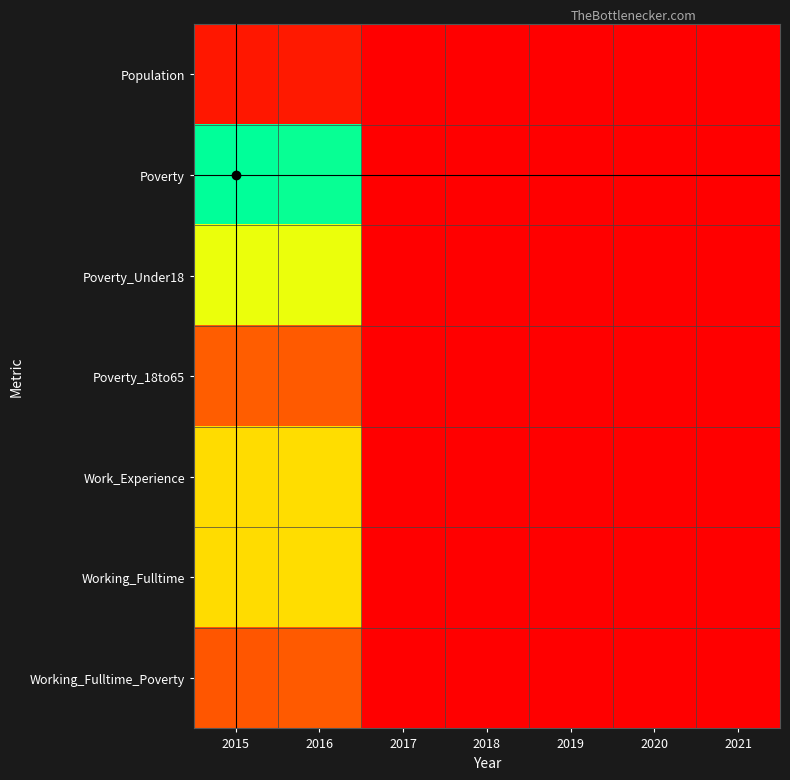

What is the maximum value shown in the chart?

777